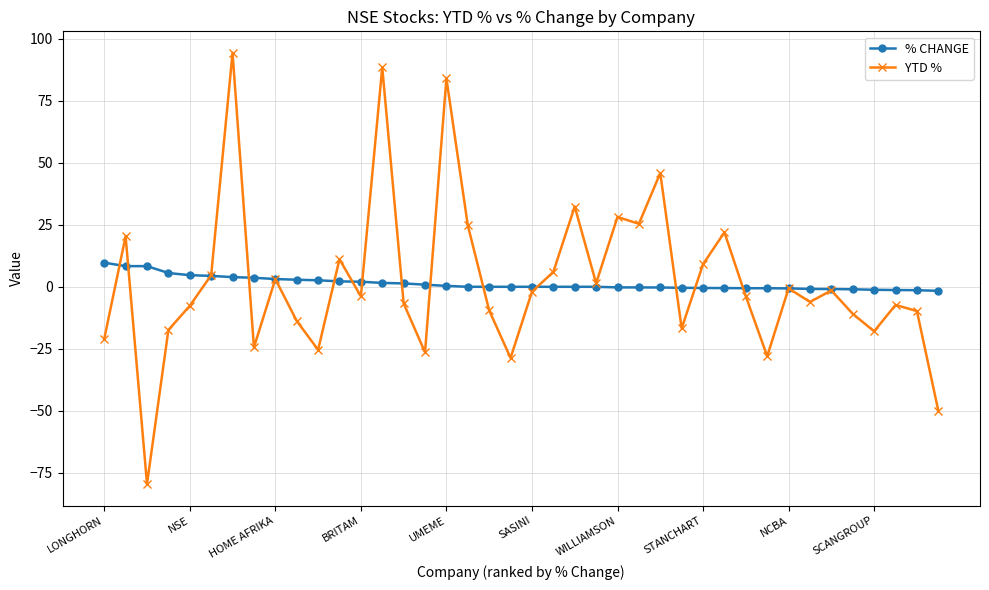

What is the maximum value shown in the chart?

94.3